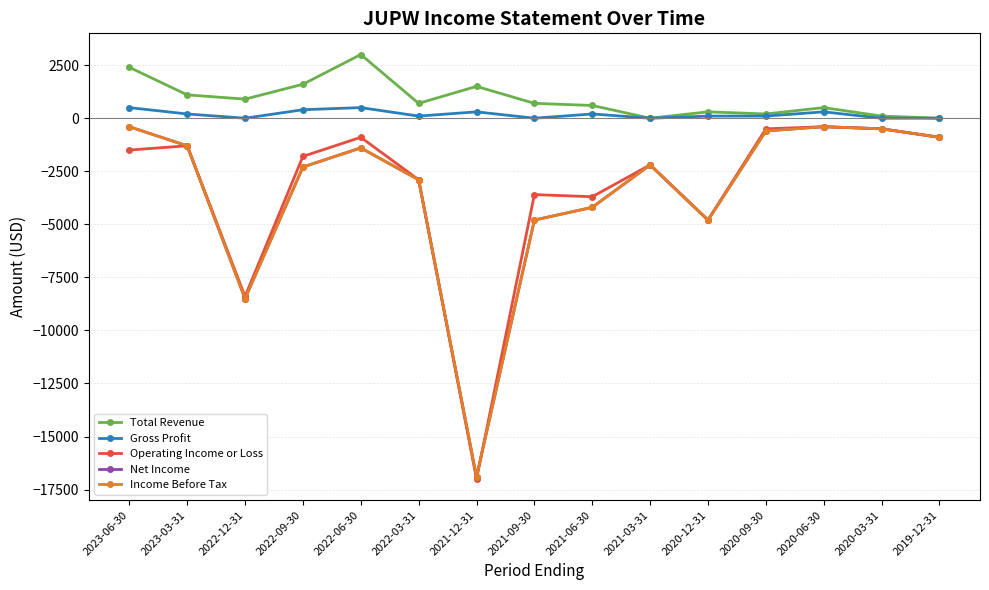

Does the chart have visible grid lines?

Yes